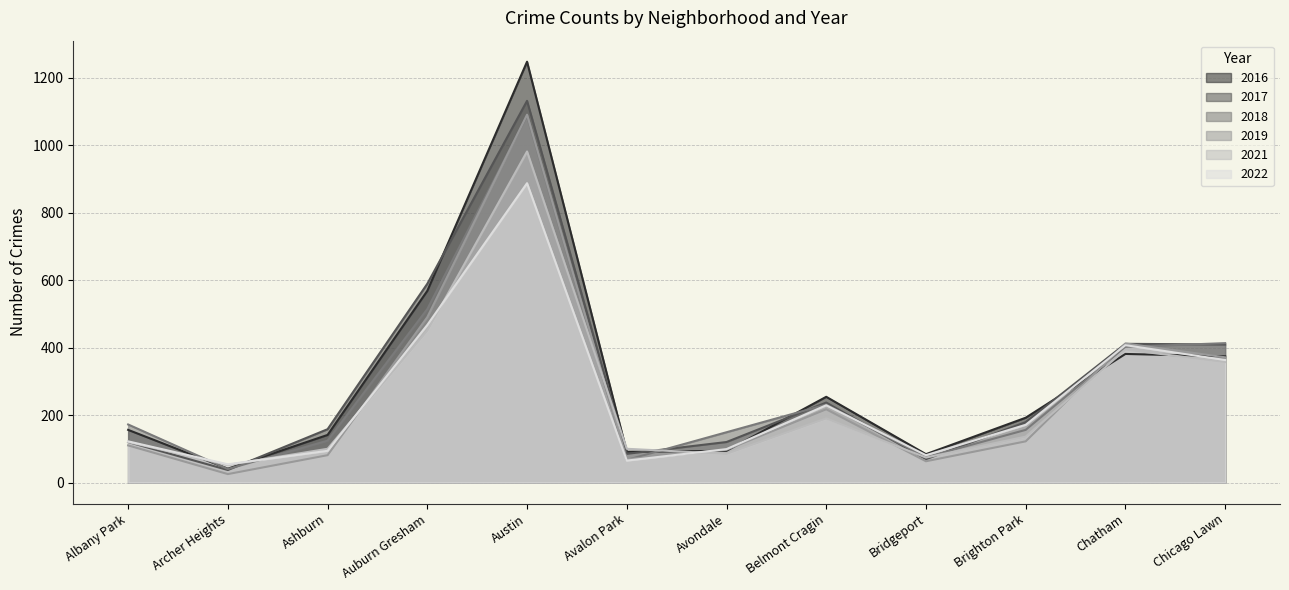

What is the sum of all 2022 values?

3039